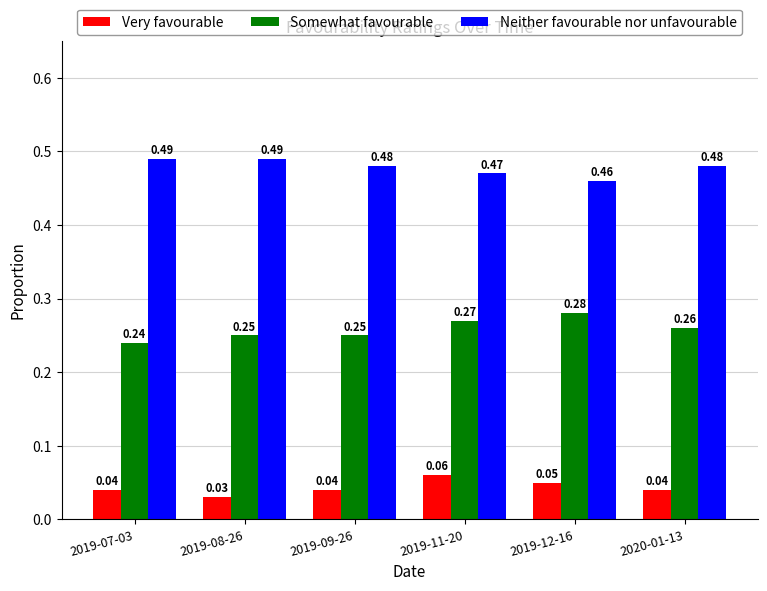

What is the sum of the Neither favourable nor unfavourable values at 2019-08-26 and 2019-09-26?

1.0